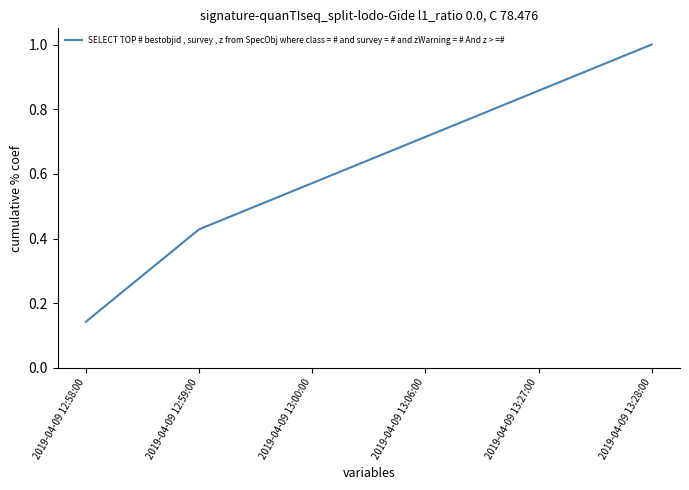

List the labels in order of value, largest first.

2019-04-09 13:28:00, 2019-04-09 13:27:00, 2019-04-09 13:06:00, 2019-04-09 13:00:00, 2019-04-09 12:59:00, 2019-04-09 12:58:00